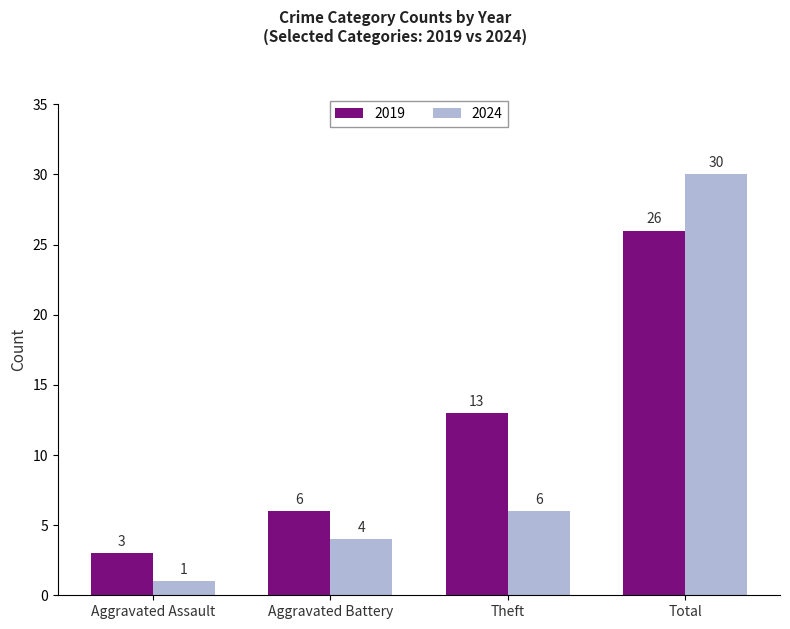

At which label is 2024 closest to 15?

Theft